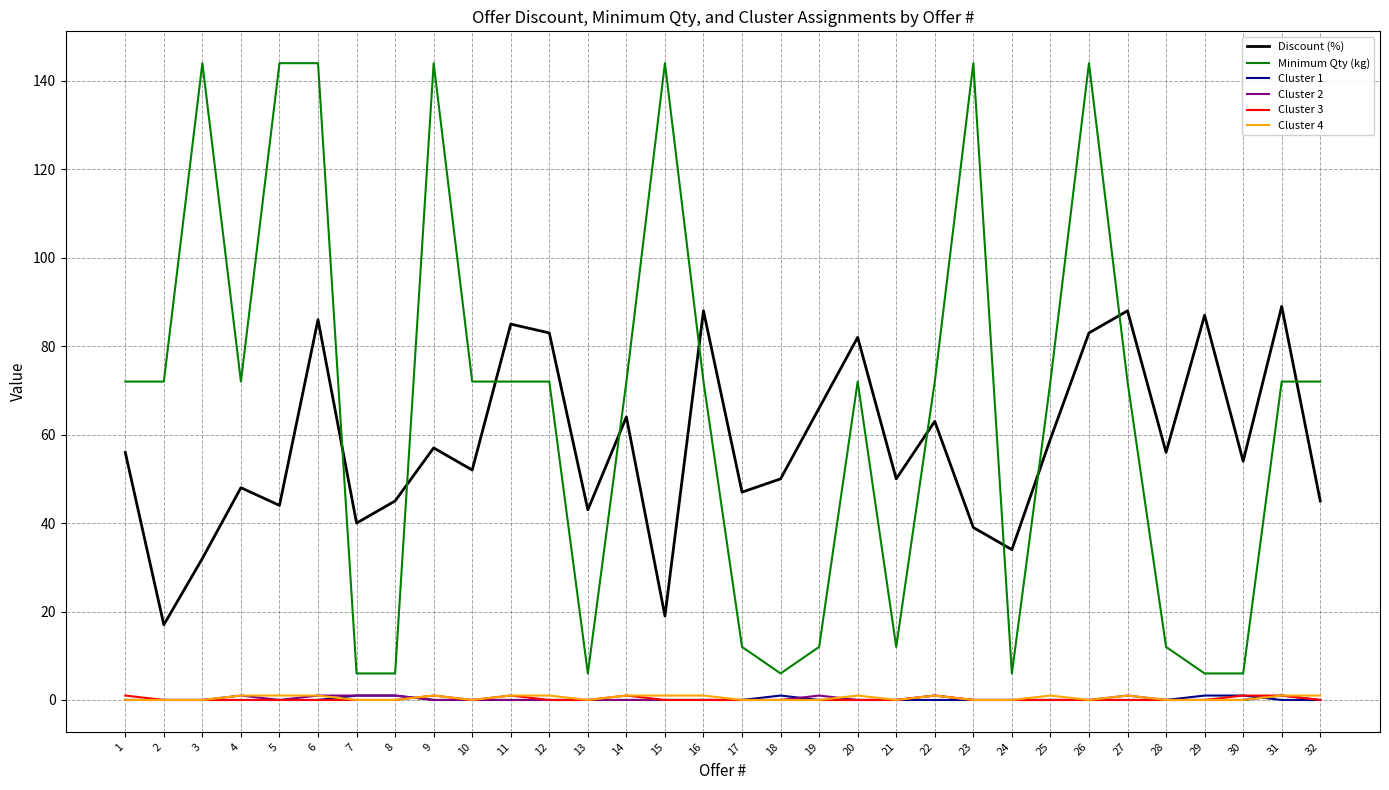

The Cluster 4 series shows 1 at 31. True or false?

True